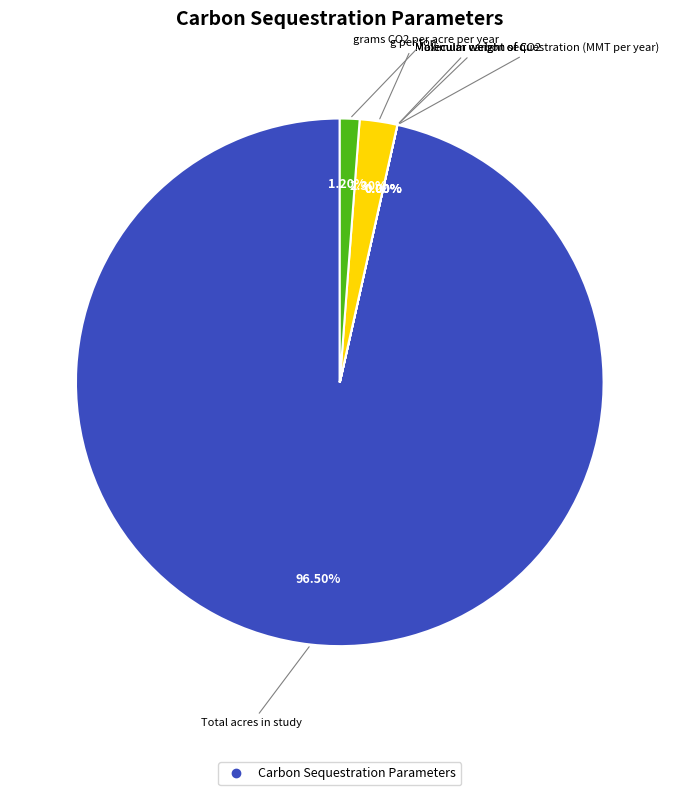

Does any single category account for the majority?

Yes